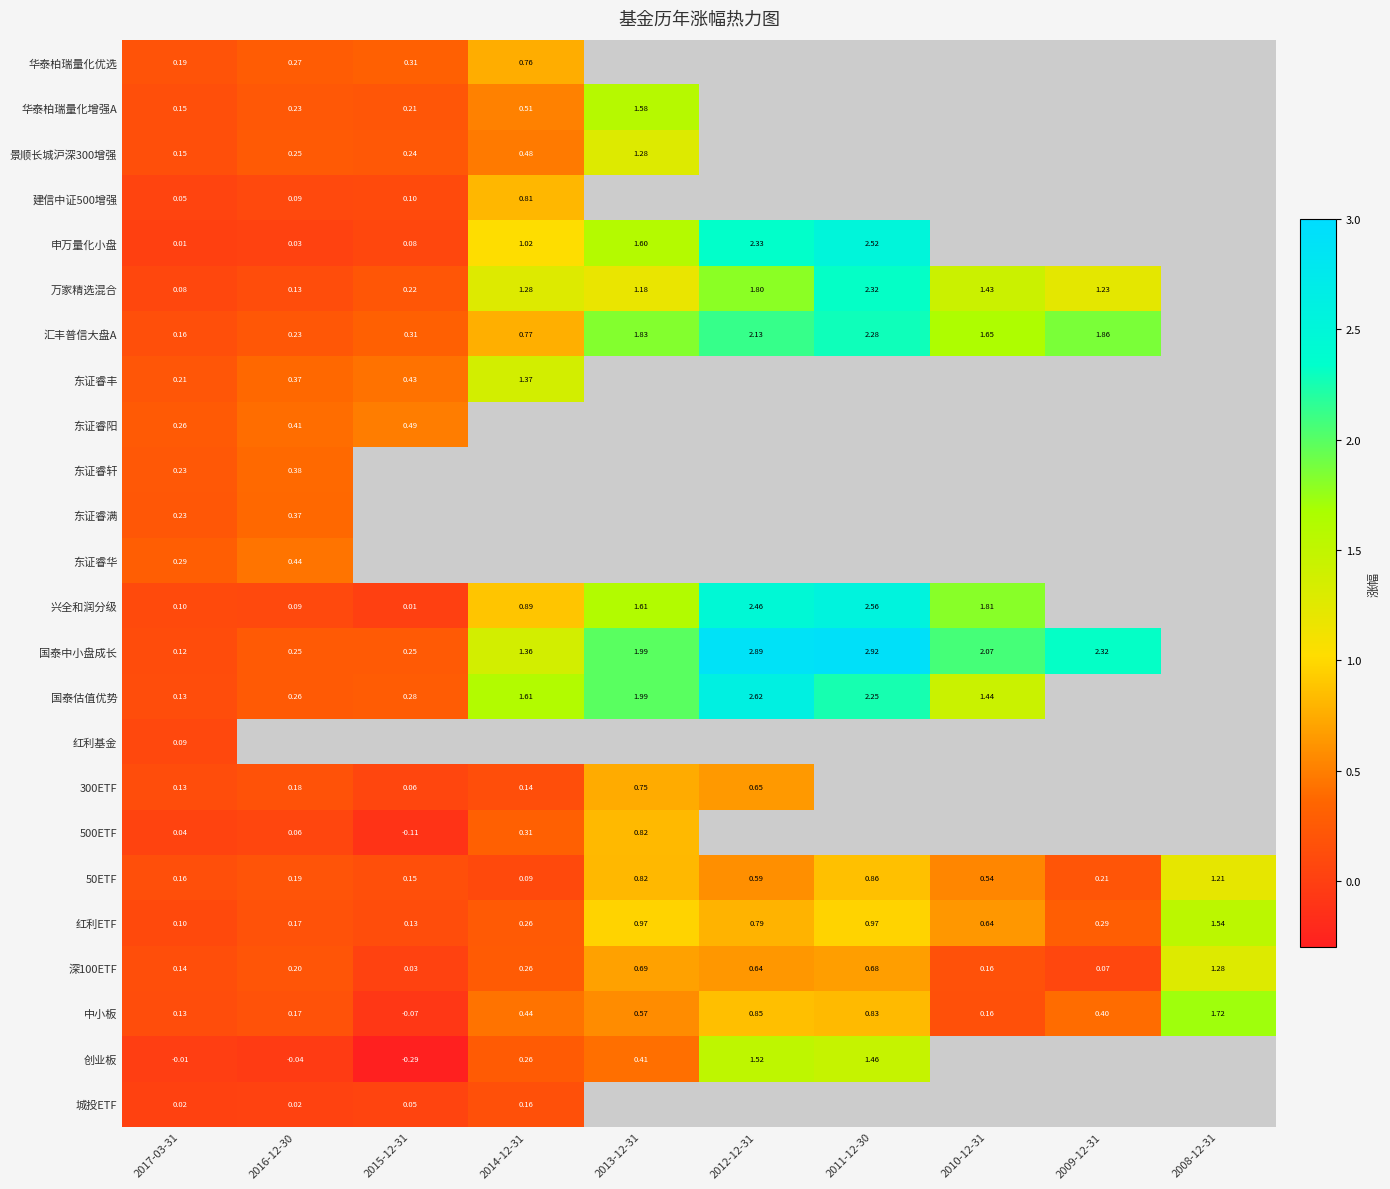

What is the smallest value displayed?

-0.3